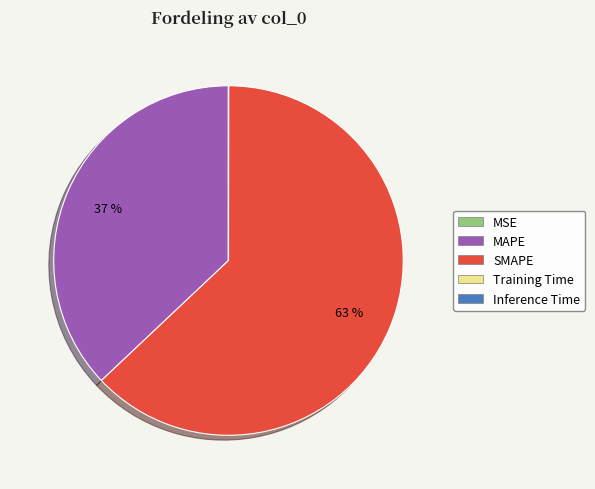

Which category has the biggest portion of the pie?

SMAPE